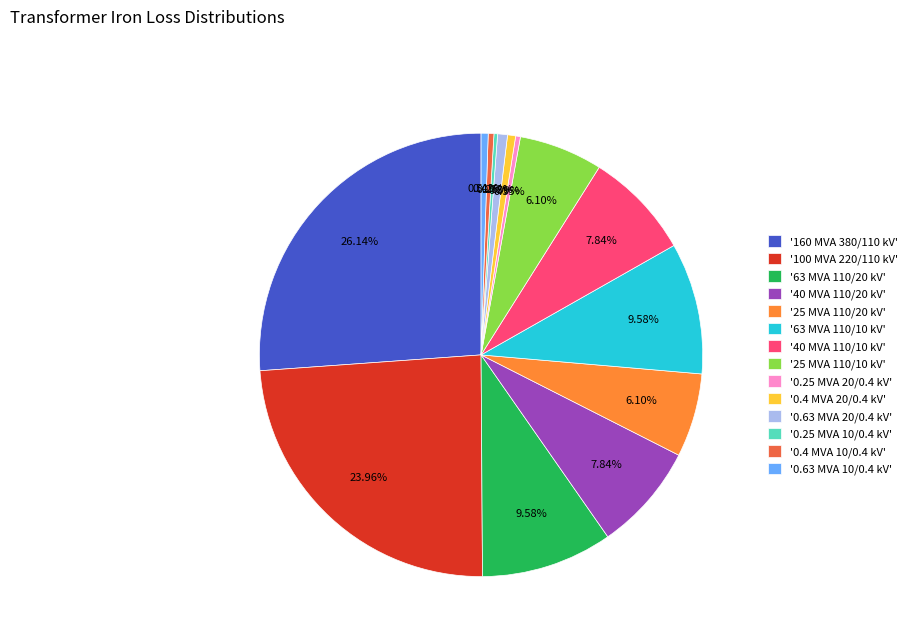

Do '25 MVA 110/20 kV' and '0.4 MVA 10/0.4 kV' together represent more than half of the pie?

No